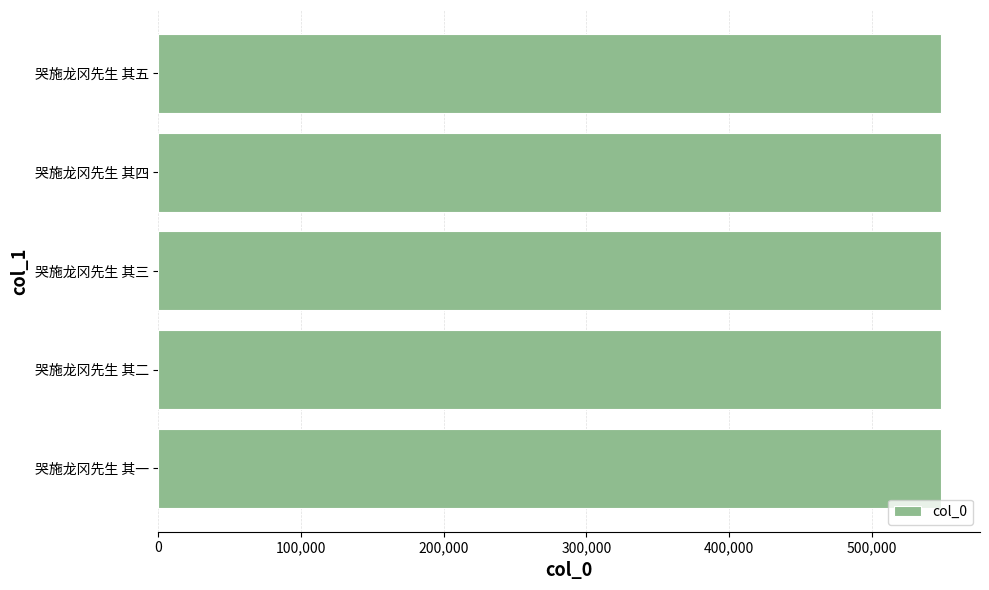

What is the minimum value shown in the chart?

548398